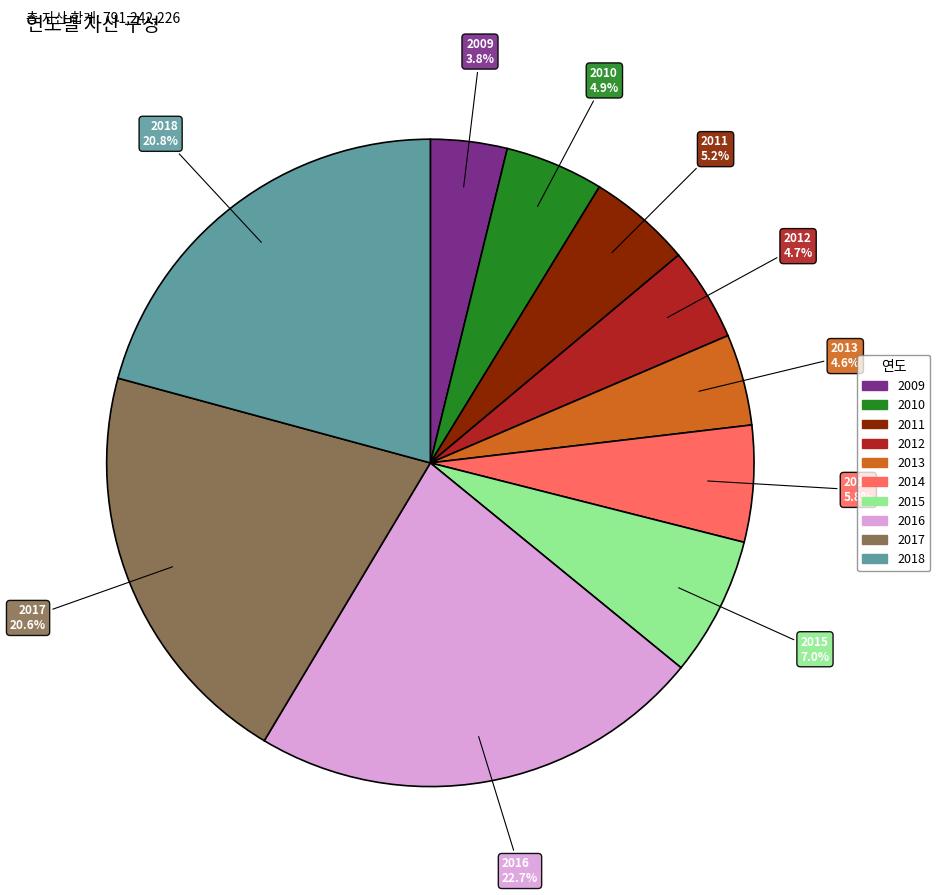

What is the ratio of the value at 2015 to the value at 2011?

1.3